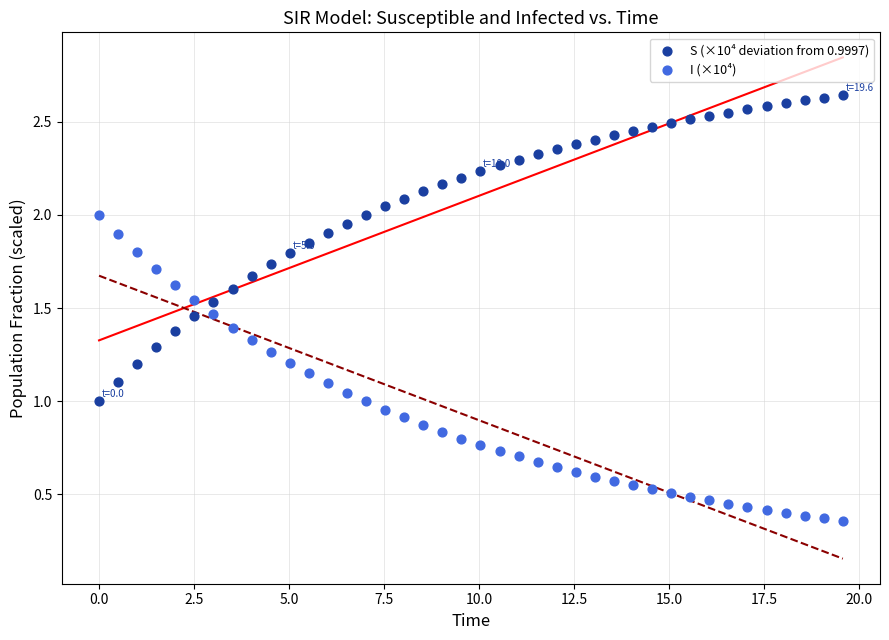

What are all the series names shown in the legend?

S (×10⁴ deviation from 0.9997), I (×10⁴)